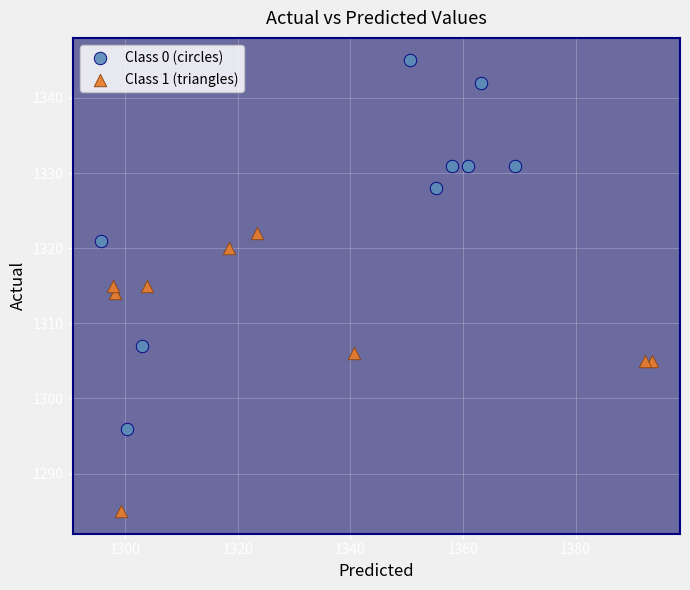

What are all the series names shown in the legend?

Class 0 (circles), Class 1 (triangles)